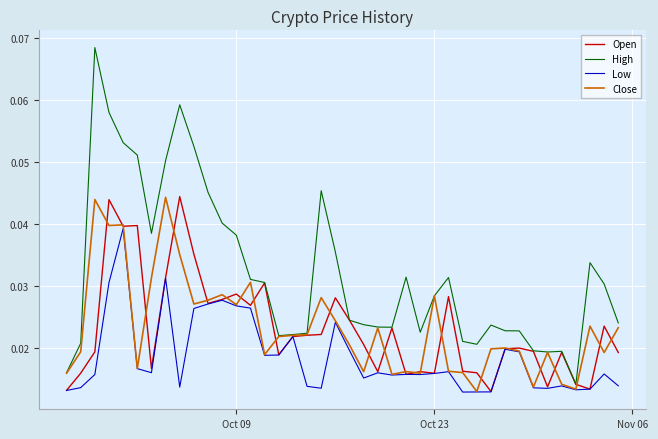

Which series has the largest range (max minus min)?

High